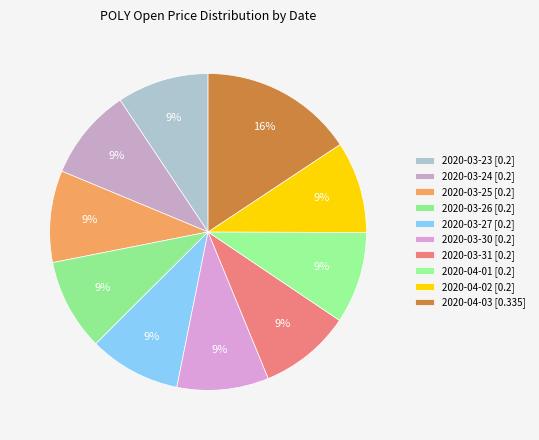

How many segments does this pie chart have?

10